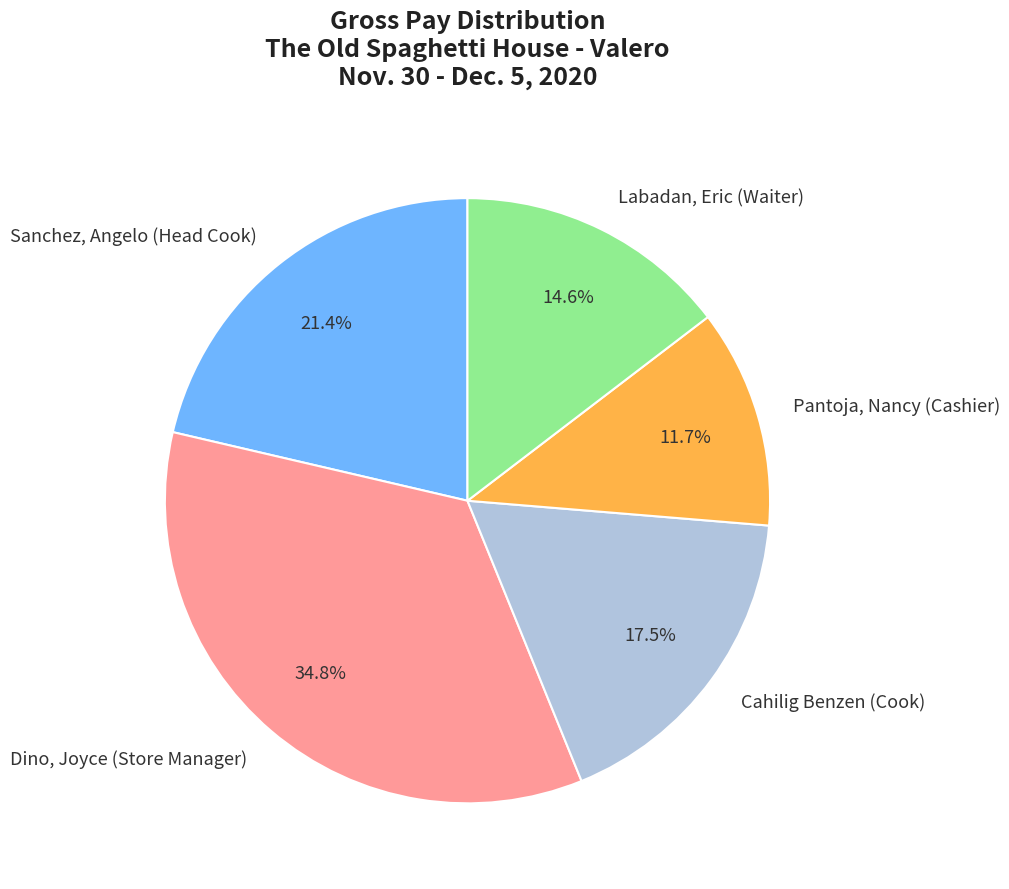

How many slices are in this pie chart?

5